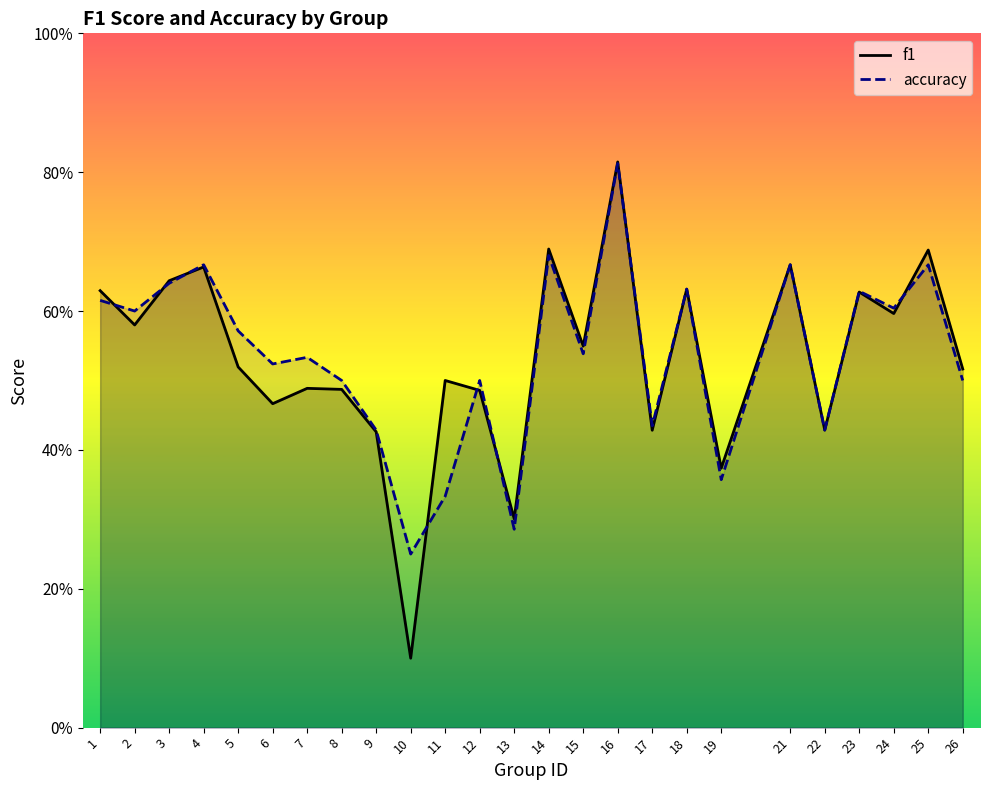

What is the difference between the accuracy values at 5 and 3?

0.1